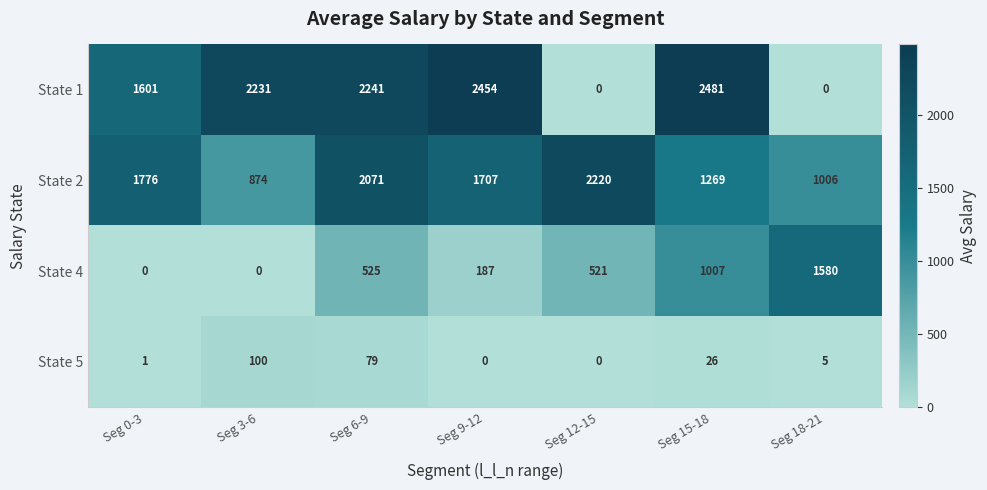

Which category has the highest value across all series?

Seg 15-18